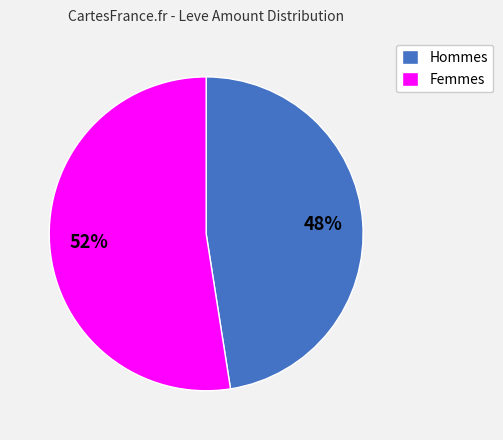

What is the ratio of the value at Hommes to the value at Femmes?

0.9